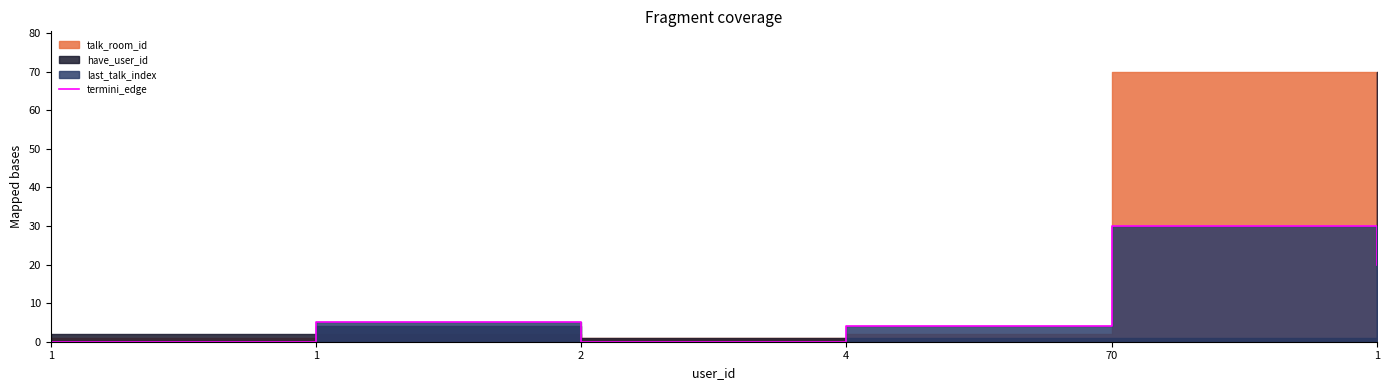

Count the values in the range 0 to 20.

5